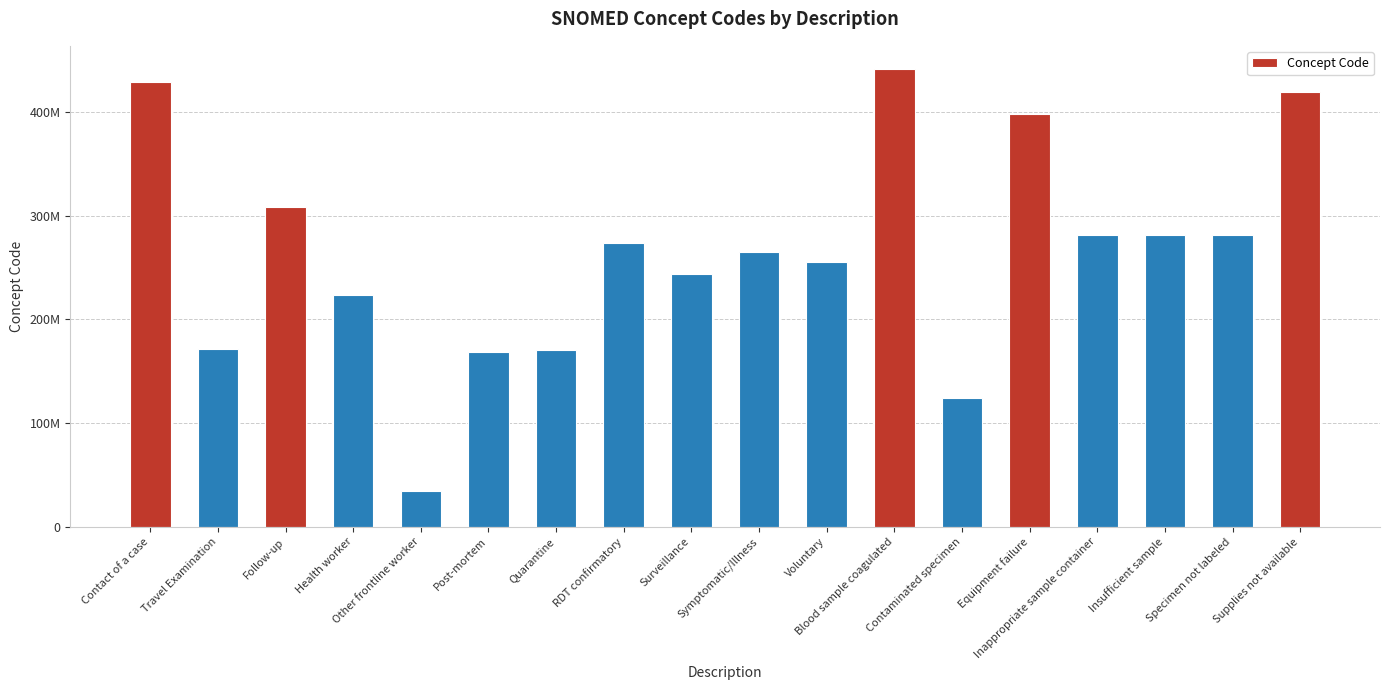

How many data points does each series have?

18